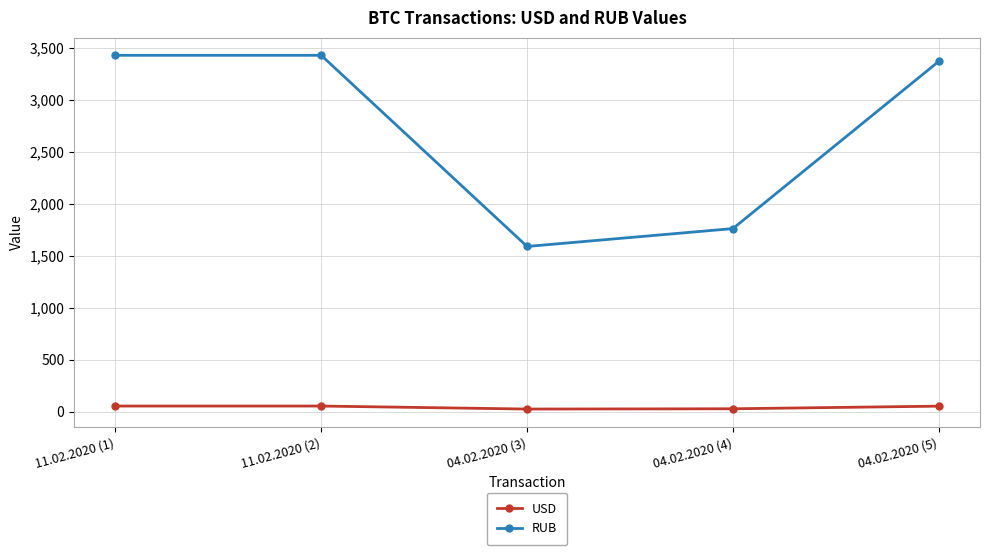

What is the difference between the highest and lowest values at 11.02.2020 (1)?

3374.7